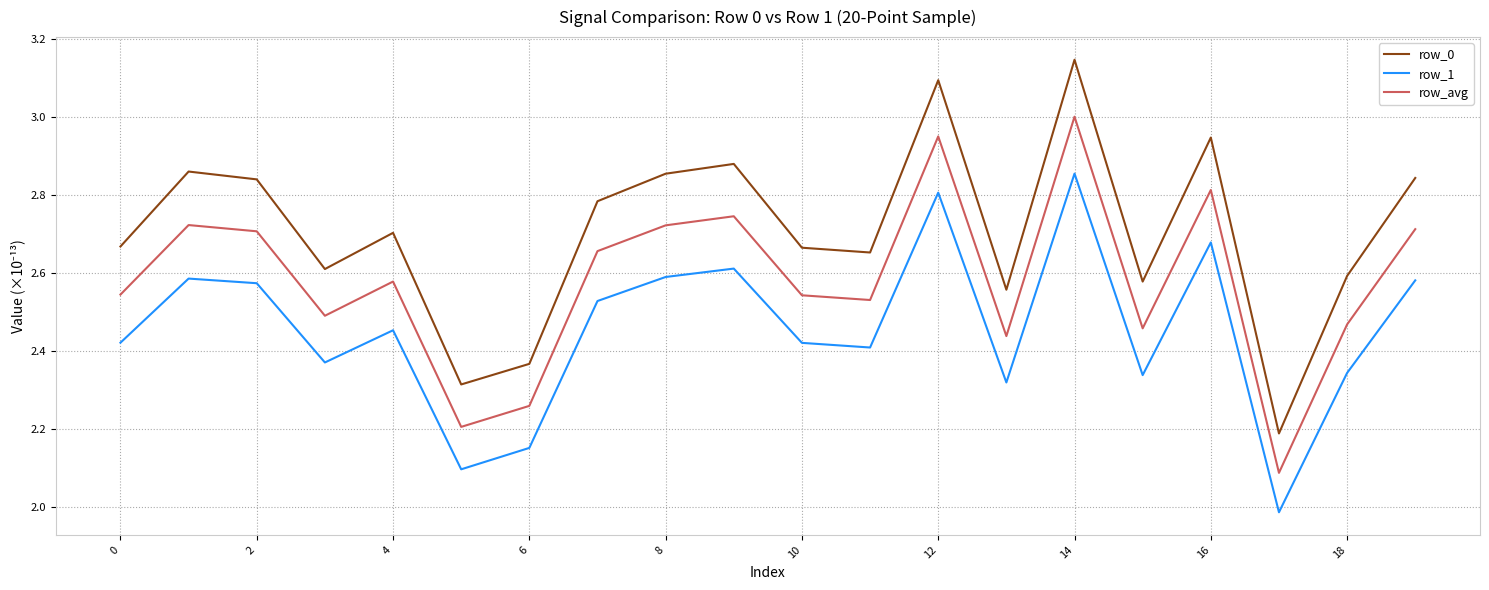

List the series in order of their overall mean, lowest first.

row_1, row_avg, row_0